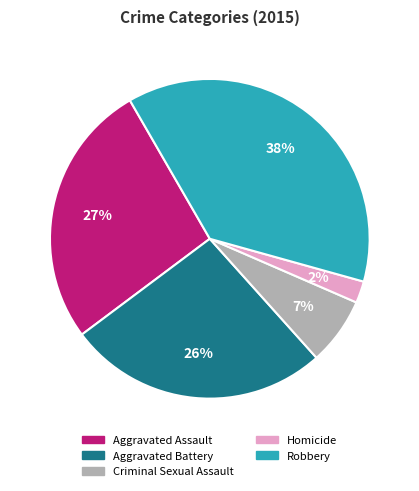

To the nearest percent, what is the combined percentage of Robbery and Aggravated Battery?

64%